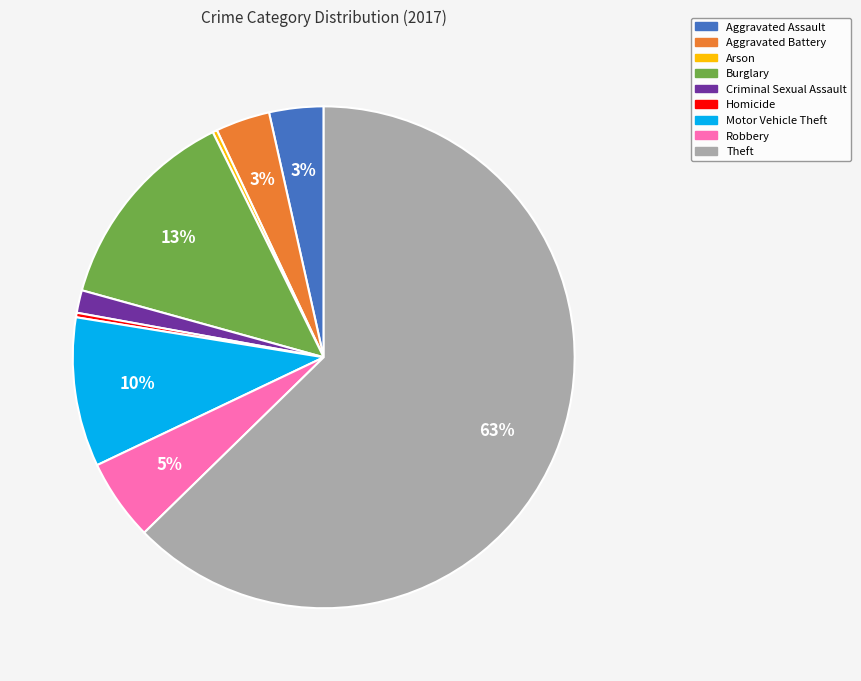

Which has a higher value, Arson or Burglary?

Burglary